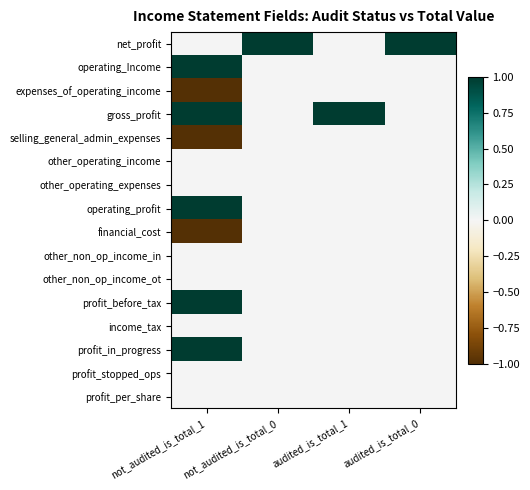

Reading left to right, list all the values displayed in this chart.

net_profit: not_audited_is_total_1=0	not_audited_is_total_0=1	audited_is_total_1=0	audited_is_total_0=1
operating_Income: not_audited_is_total_1=1	not_audited_is_total_0=0	audited_is_total_1=0	audited_is_total_0=0
expenses_of_operating_income: not_audited_is_total_1=-1	not_audited_is_total_0=0	audited_is_total_1=0	audited_is_total_0=0
gross_profit: not_audited_is_total_1=1	not_audited_is_total_0=0	audited_is_total_1=1	audited_is_total_0=0
selling_general_admin_expenses: not_audited_is_total_1=-1	not_audited_is_total_0=0	audited_is_total_1=0	audited_is_total_0=0
other_operating_income: not_audited_is_total_1=0	not_audited_is_total_0=0	audited_is_total_1=0	audited_is_total_0=0
other_operating_expenses: not_audited_is_total_1=0	not_audited_is_total_0=0	audited_is_total_1=0	audited_is_total_0=0
operating_profit: not_audited_is_total_1=1	not_audited_is_total_0=0	audited_is_total_1=0	audited_is_total_0=0
financial_cost: not_audited_is_total_1=-1	not_audited_is_total_0=0	audited_is_total_1=0	audited_is_total_0=0
other_non_op_income_in: not_audited_is_total_1=0	not_audited_is_total_0=0	audited_is_total_1=0	audited_is_total_0=0
other_non_op_income_ot: not_audited_is_total_1=0	not_audited_is_total_0=0	audited_is_total_1=0	audited_is_total_0=0
profit_before_tax: not_audited_is_total_1=1	not_audited_is_total_0=0	audited_is_total_1=0	audited_is_total_0=0
income_tax: not_audited_is_total_1=0	not_audited_is_total_0=0	audited_is_total_1=0	audited_is_total_0=0
profit_in_progress: not_audited_is_total_1=1	not_audited_is_total_0=0	audited_is_total_1=0	audited_is_total_0=0
profit_stopped_ops: not_audited_is_total_1=0	not_audited_is_total_0=0	audited_is_total_1=0	audited_is_total_0=0
profit_per_share: not_audited_is_total_1=0	not_audited_is_total_0=0	audited_is_total_1=0	audited_is_total_0=0